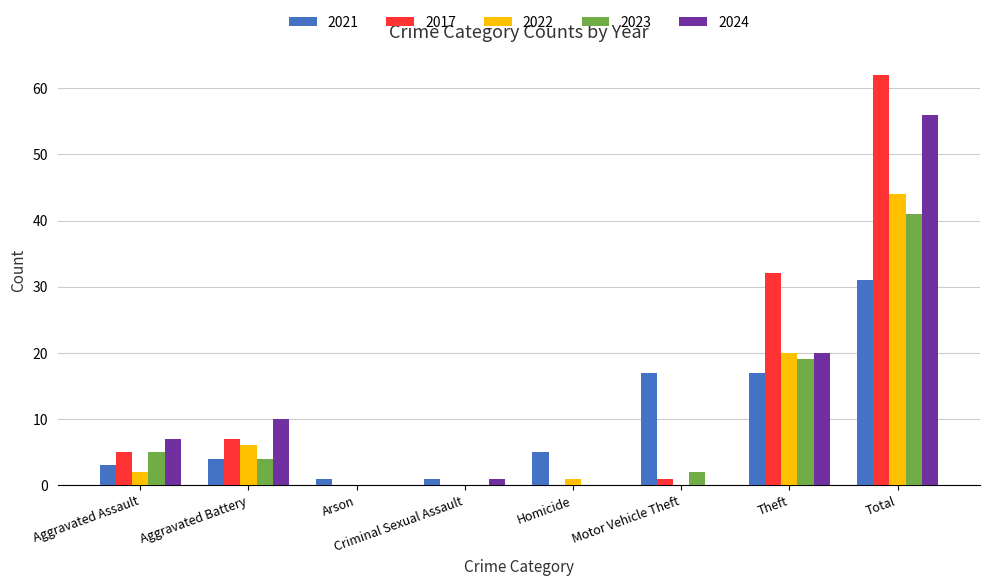

At which category is the sum across all series the highest?

Total